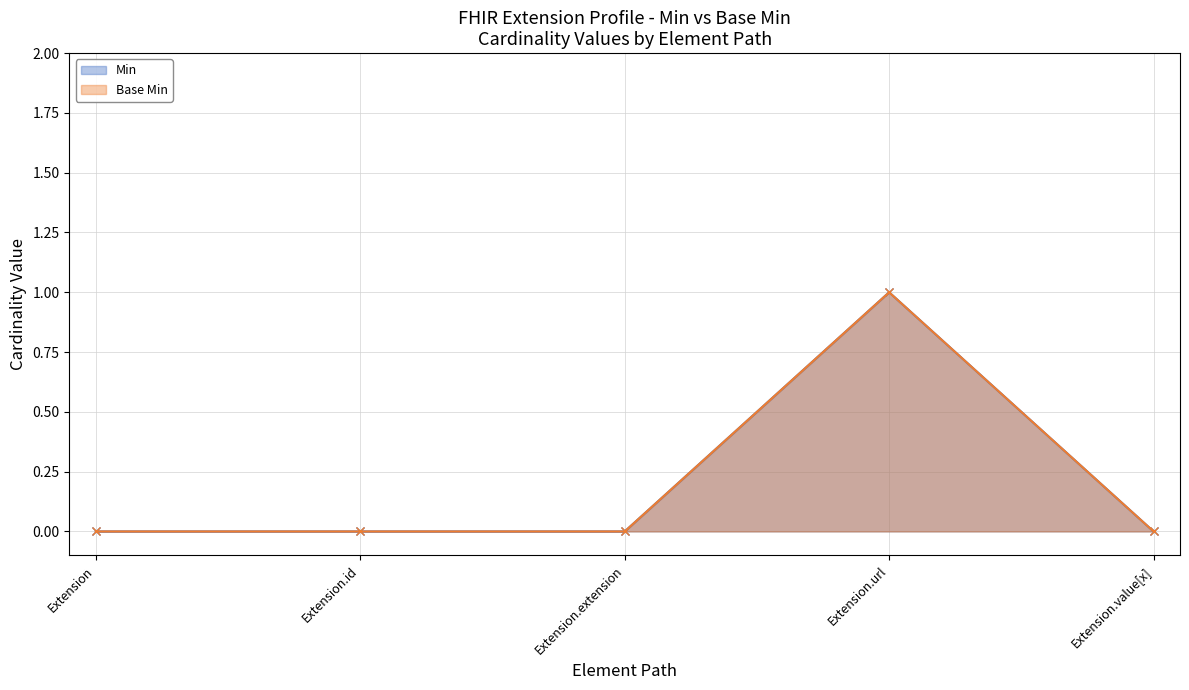

Reading left to right, what are all the values shown in this chart?

Min: 0	0	0	1	0
Base Min: 0	0	0	1	0